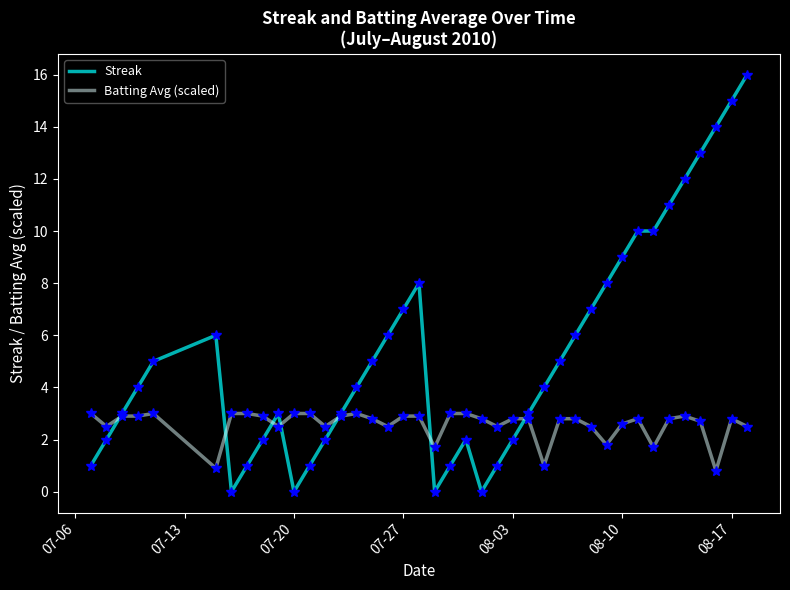

Which series has the largest total across all categories?

Streak